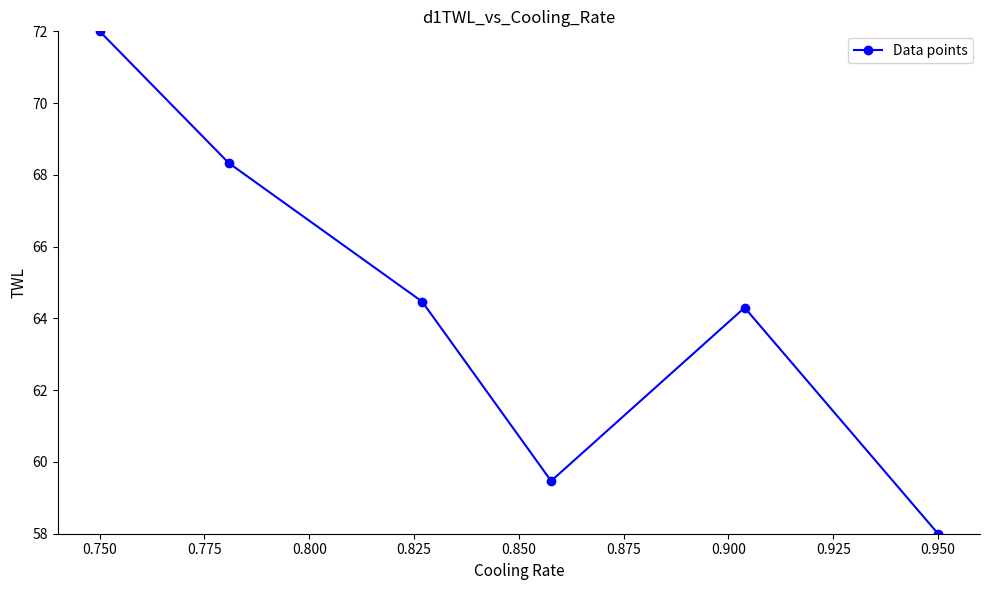

Reading right to left, extract all data points from this chart.

58.0	64.3	59.5	64.5	68.3	72.0